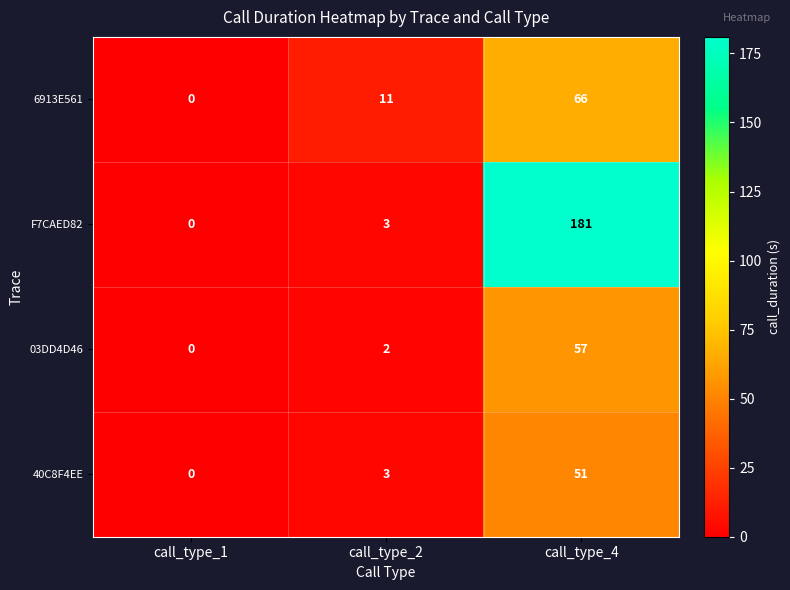

Which series has the largest range (max minus min)?

F7CAED82